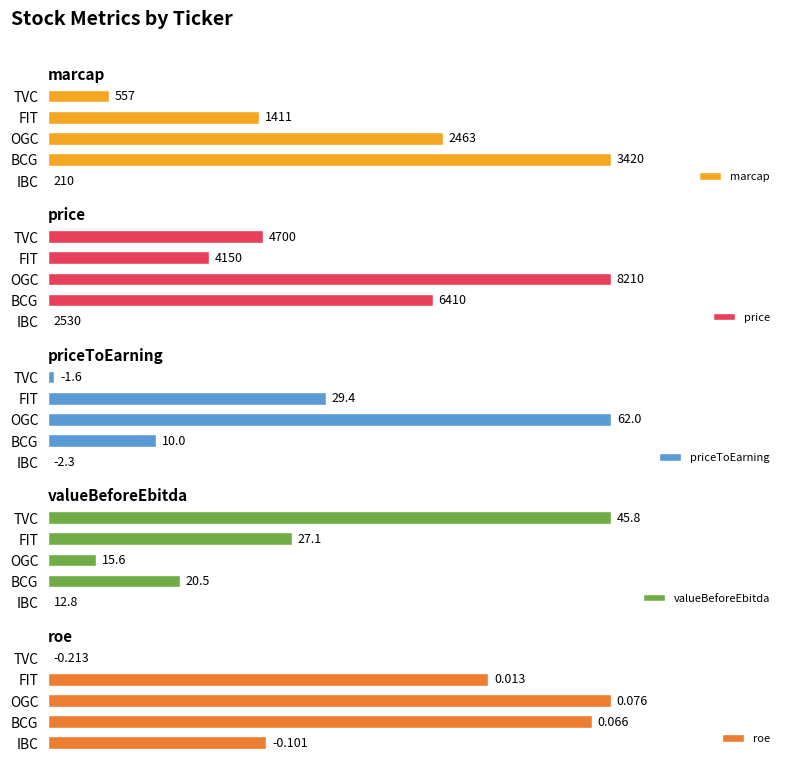

Between OGC and FIT, which series saw the biggest shift?

price